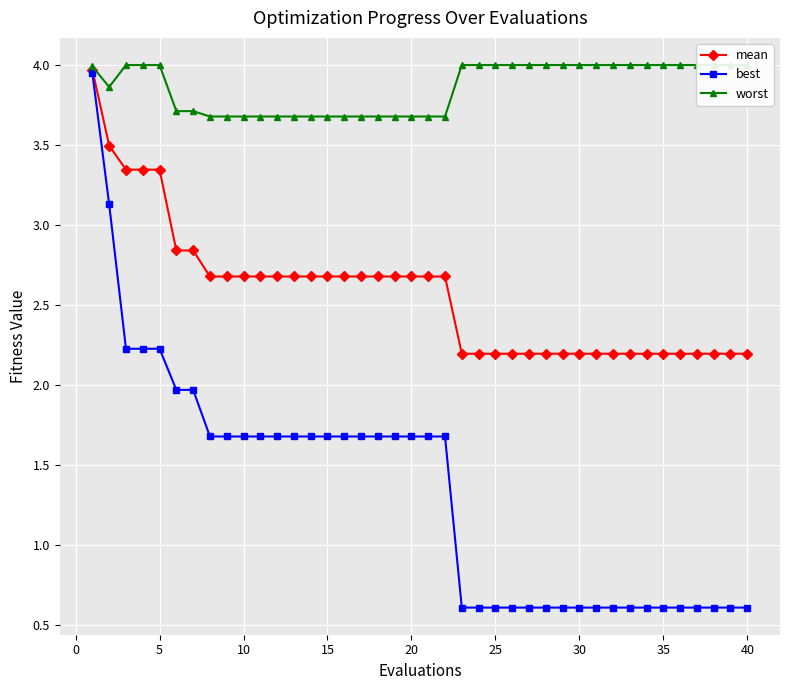

What is the lowest value of the best series?

0.6